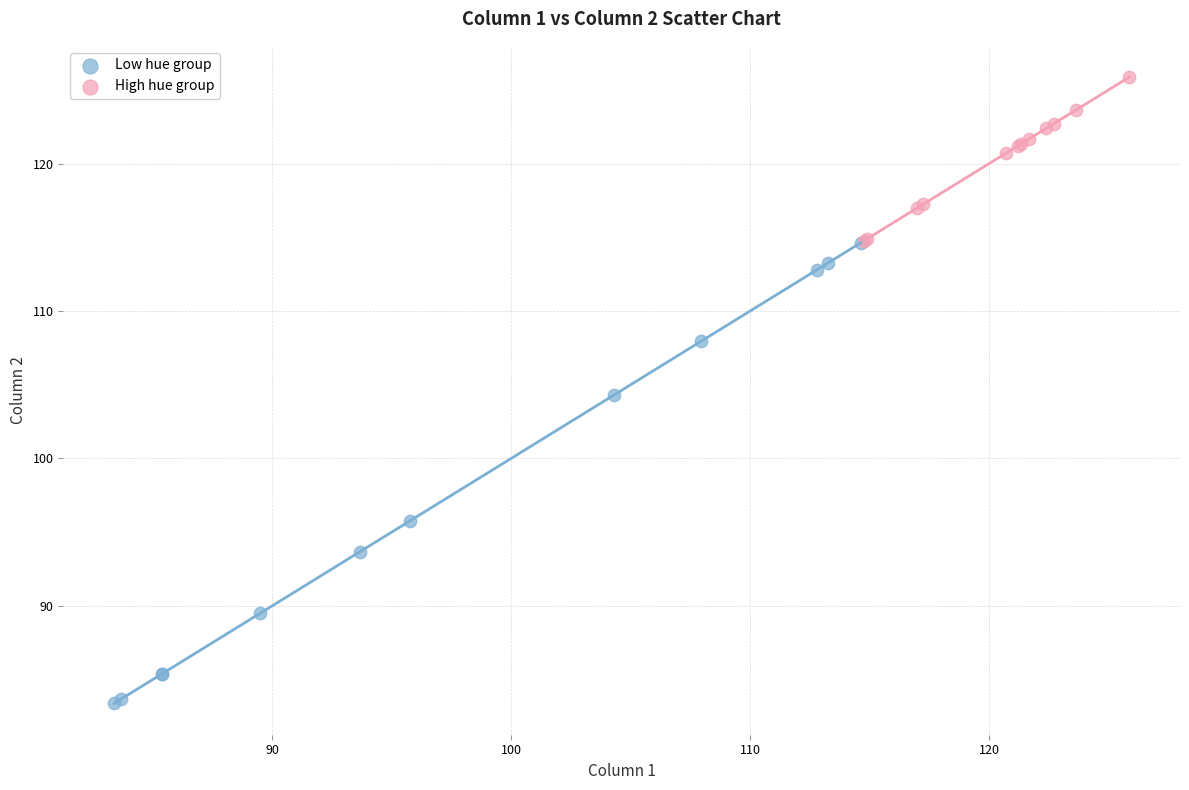

Which series has the largest Y range (max minus min)?

Low hue group